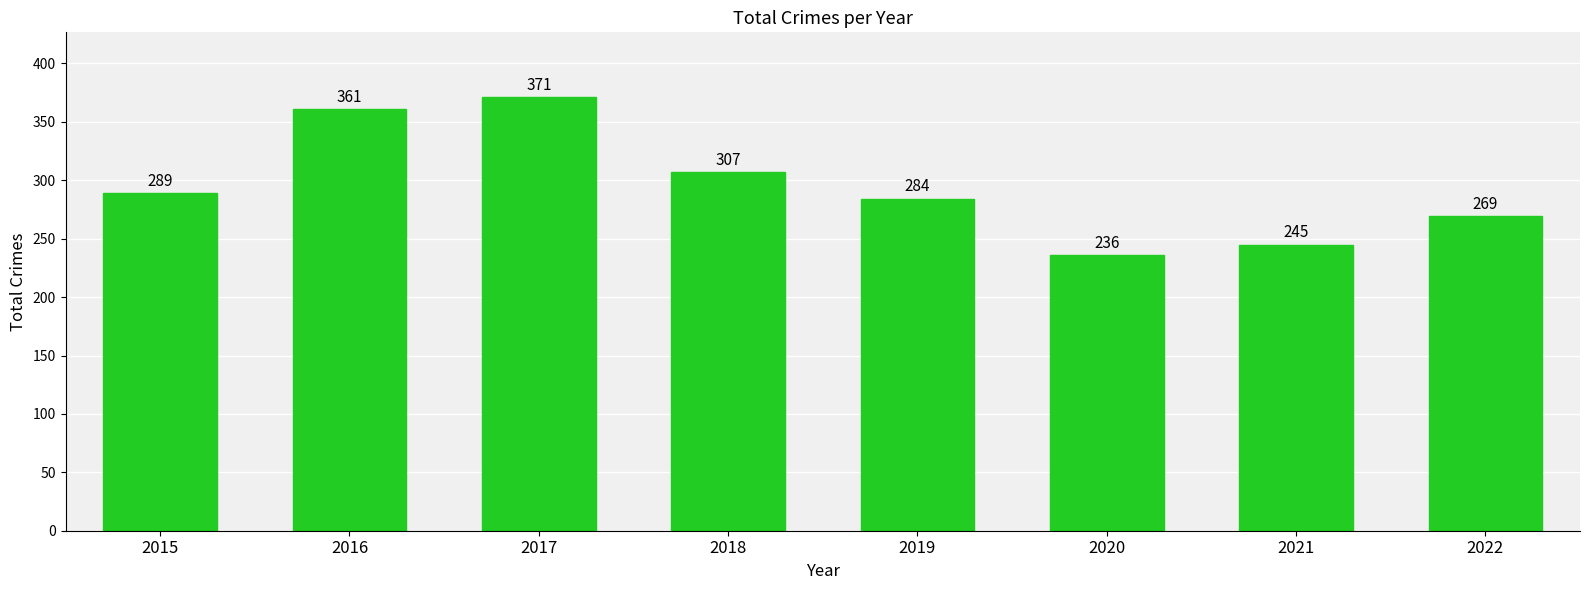

The value at 2015 is 376. True or false?

False